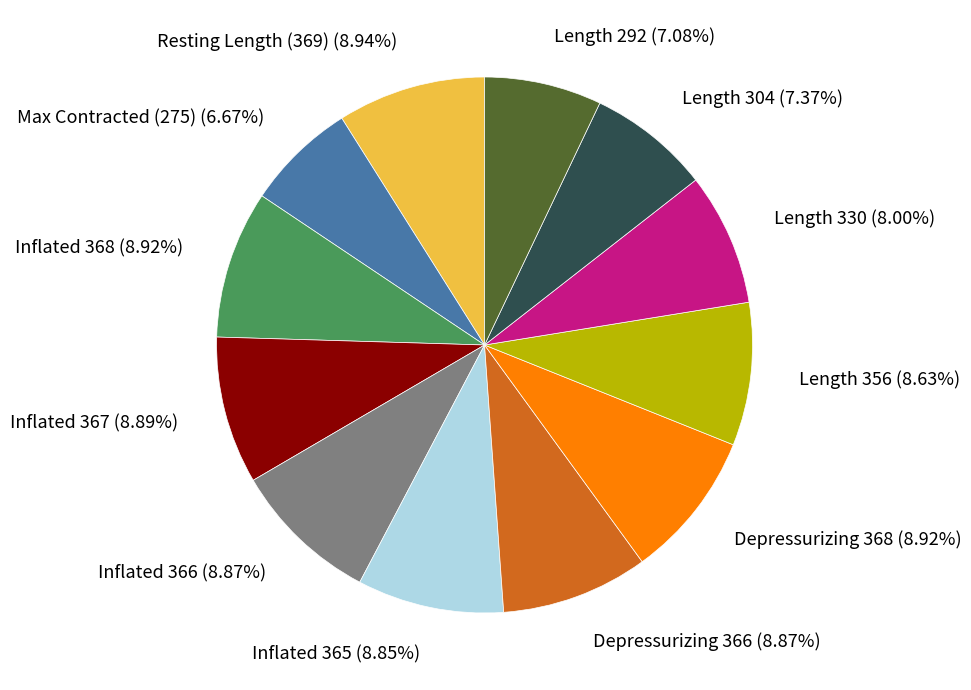

Is there a majority slice in this chart?

No